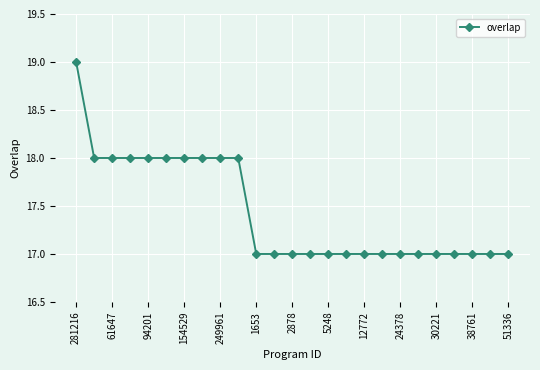

Reading right to left, what are all the values shown in this chart?

17	17	17	17	17	17	17	17	17	17	17	17	17	17	17	18	18	18	18	18	18	18	18	18	19